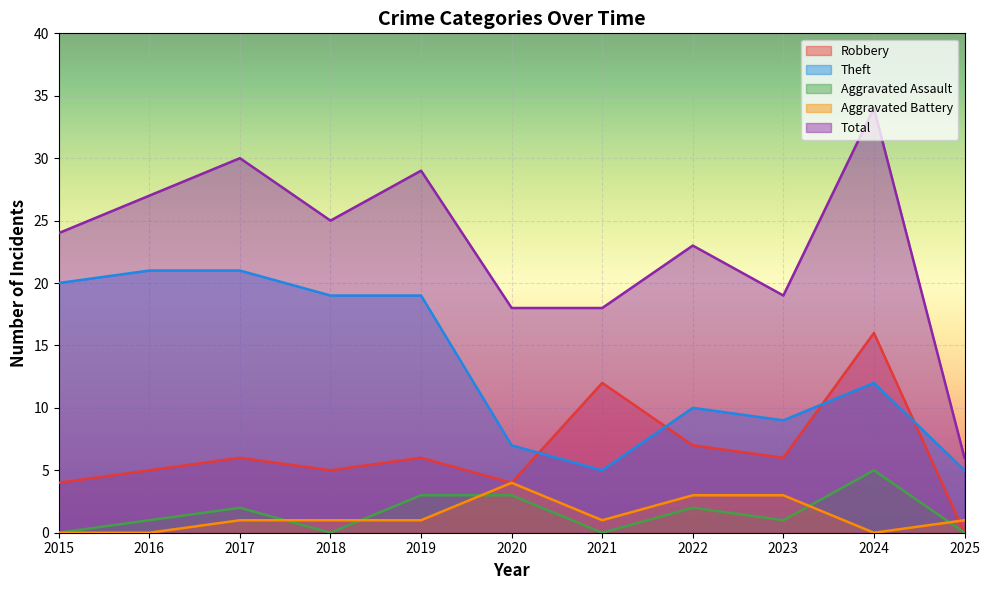

Which has a higher value, 2020 or 2016?

2016